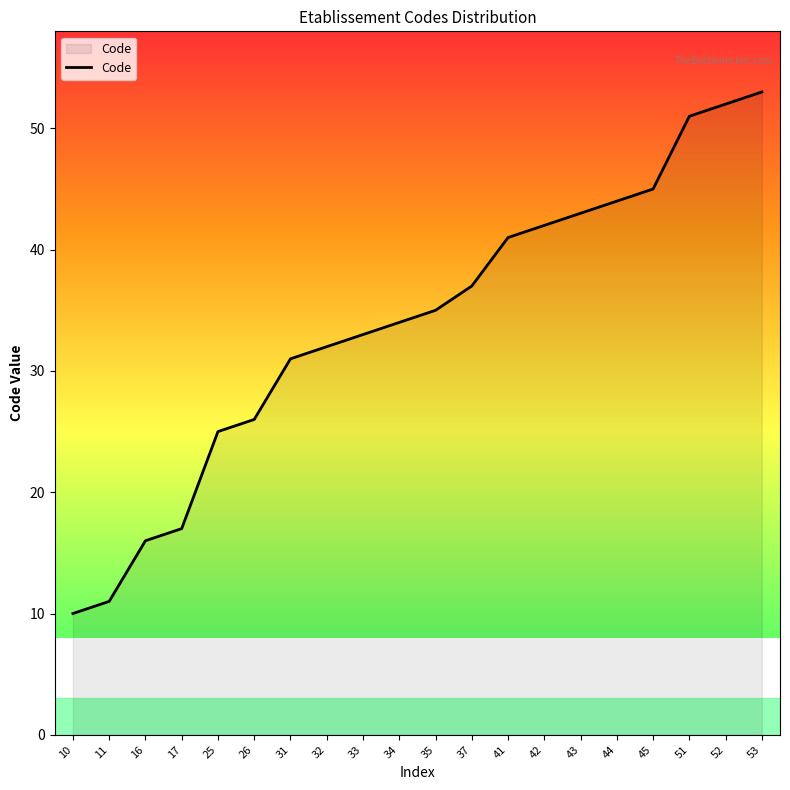

Is it true that the value at 37 is 22?

False